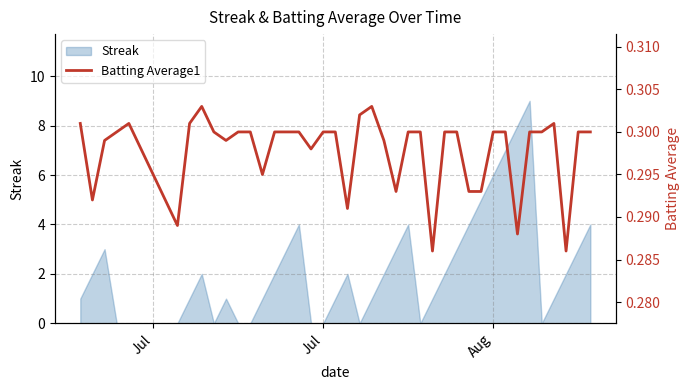

How many lines are shown in the chart?

1